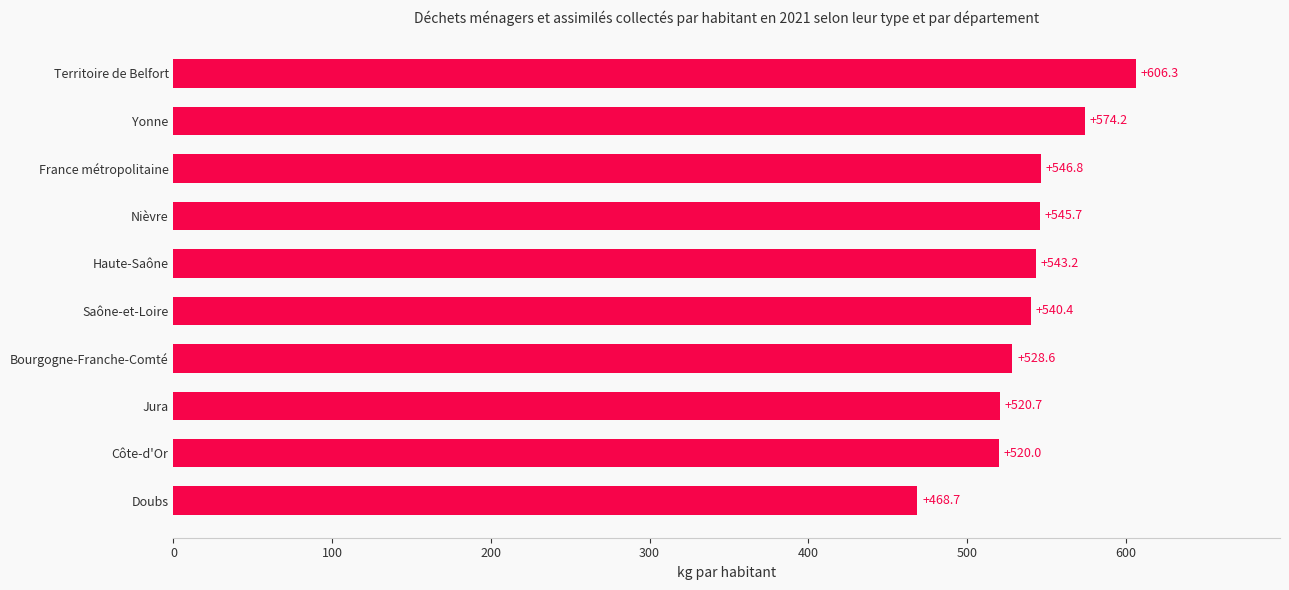

What is the difference between the maximum and second lowest values?

86.3